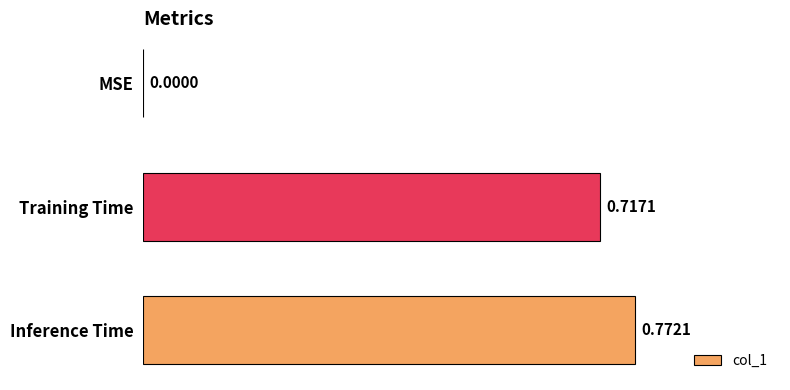

Which has a higher value, Inference Time or MSE?

Inference Time